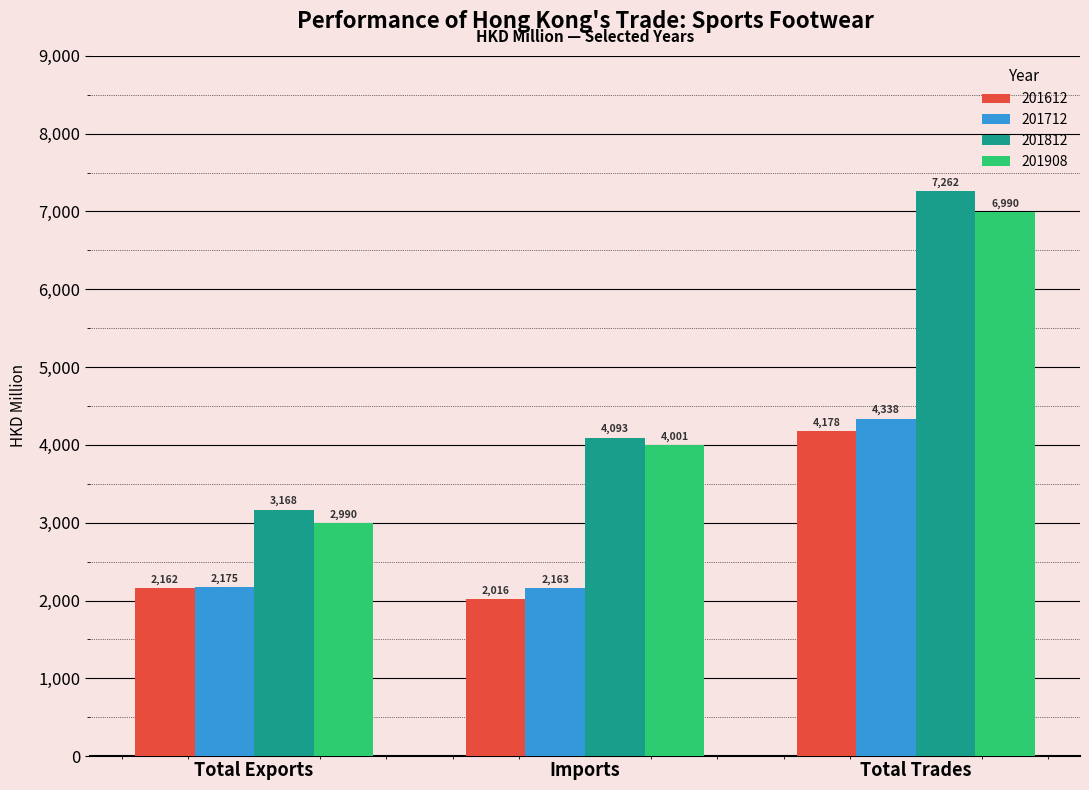

How many groups of bars are there?

3